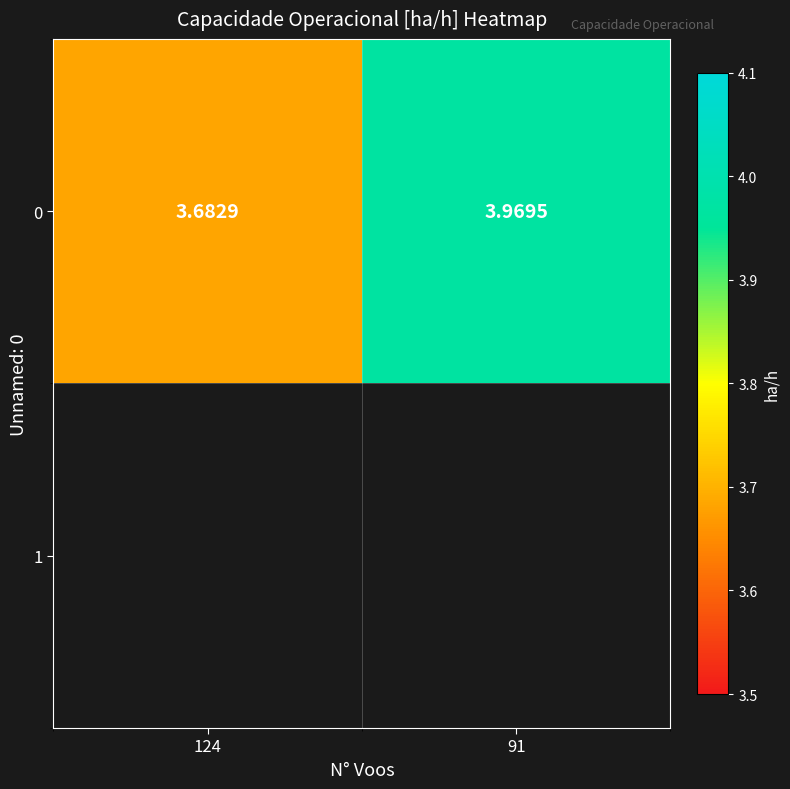

What is the minimum value shown in the chart?

3.7